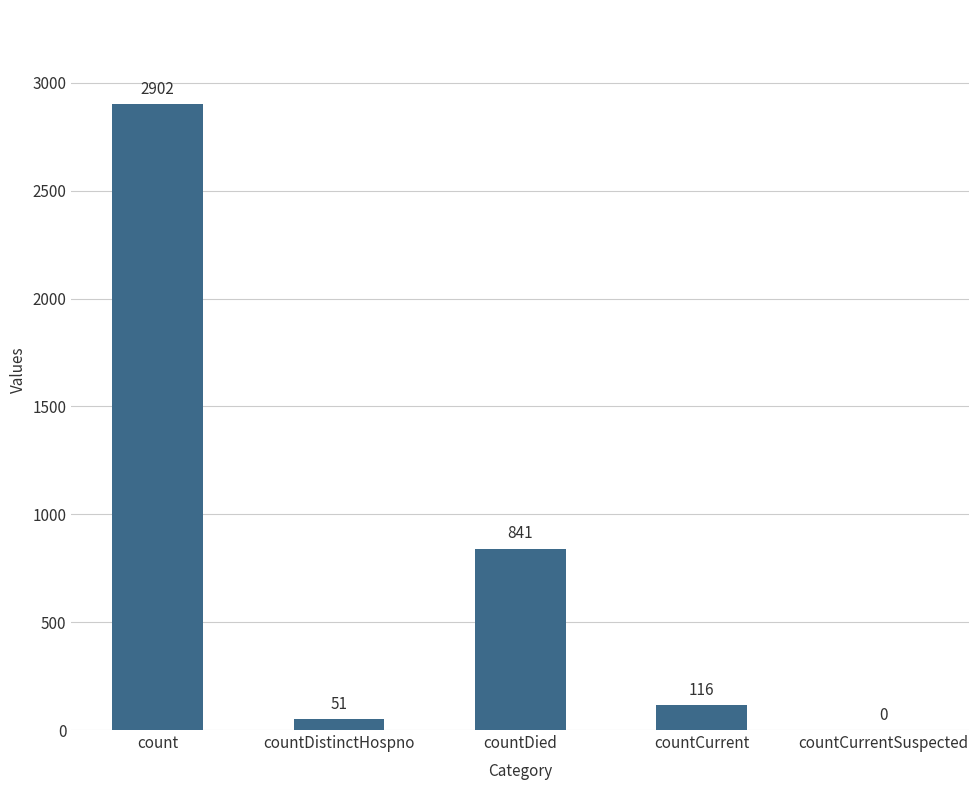

Where does the data first go above 116?

count